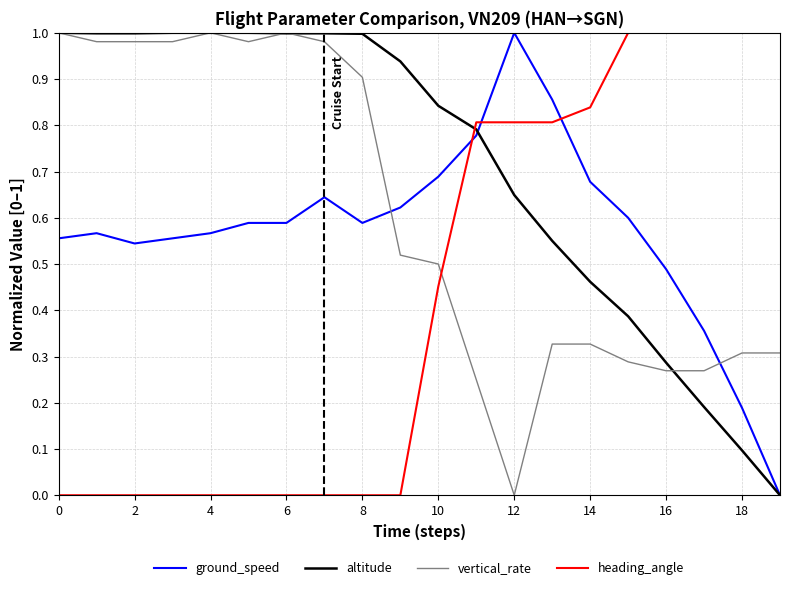

How many times do vertical_rate and ground_speed cross each other?

2